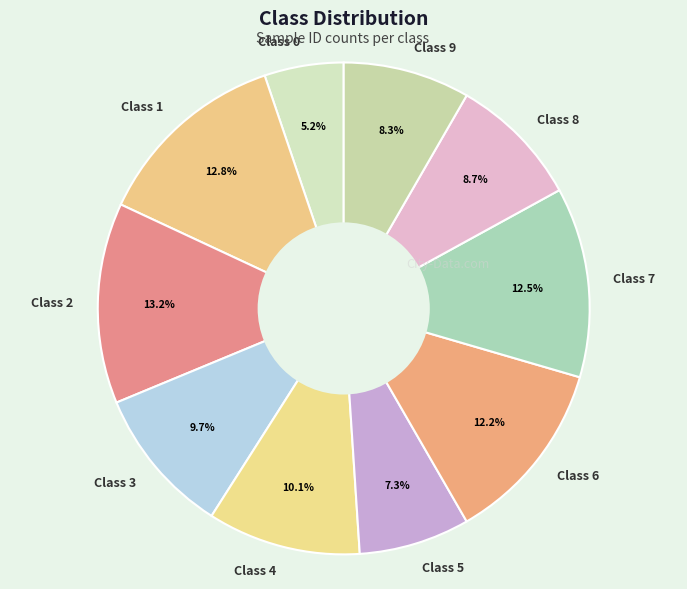

What is the smallest slice in the pie chart?

Class 0